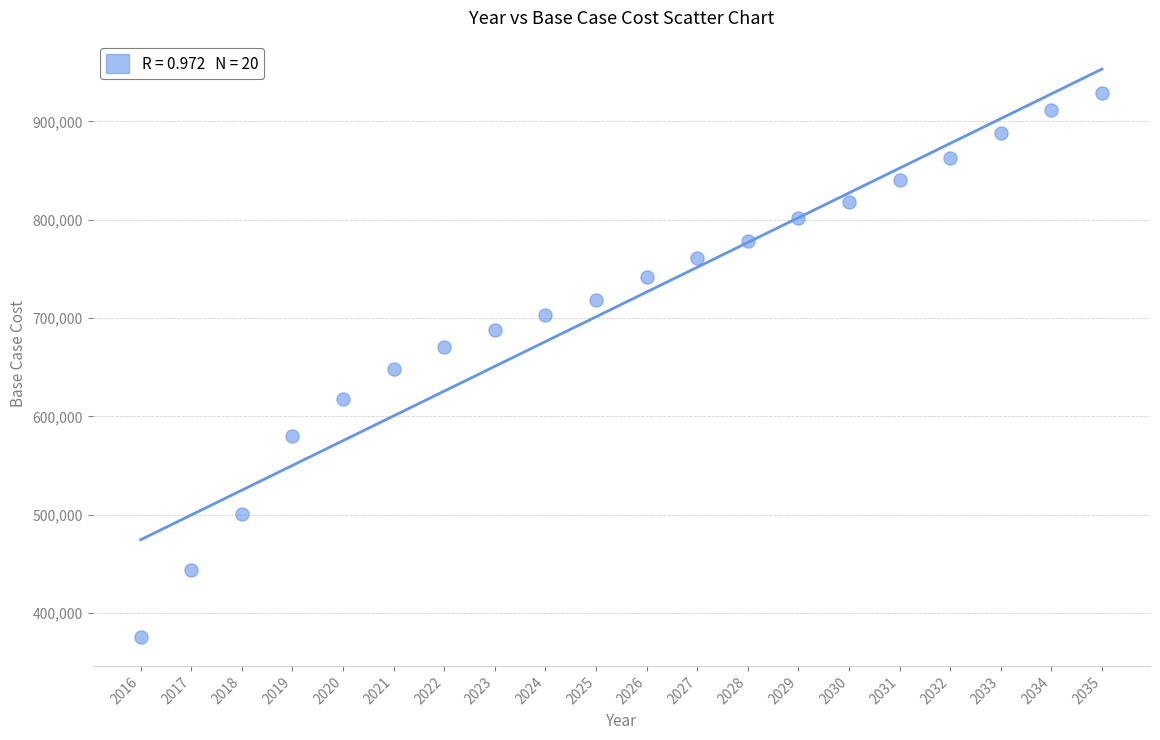

What is the range of Y values (max minus min)?

554079.0